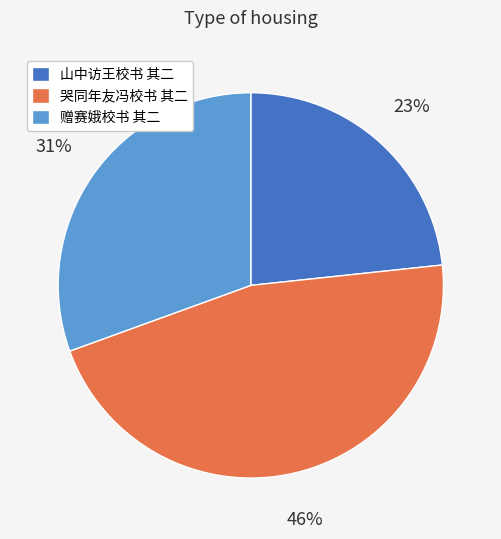

To the nearest percent, what is the combined percentage of 哭同年友冯校书 其二 and 山中访王校书 其二?

69%